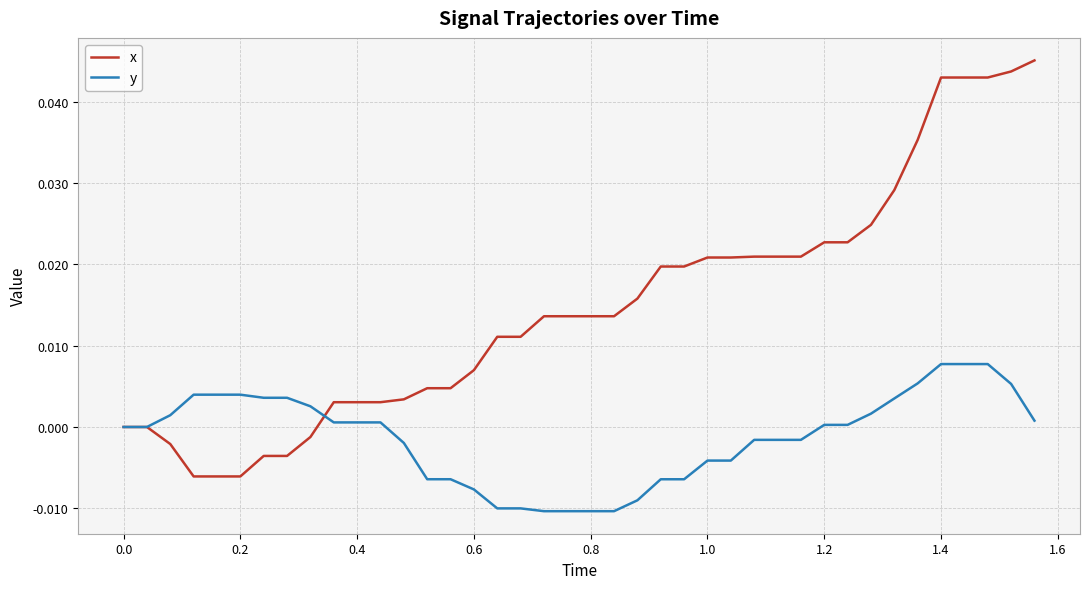

Rank the series by their maximum value, from highest to lowest.

x, y